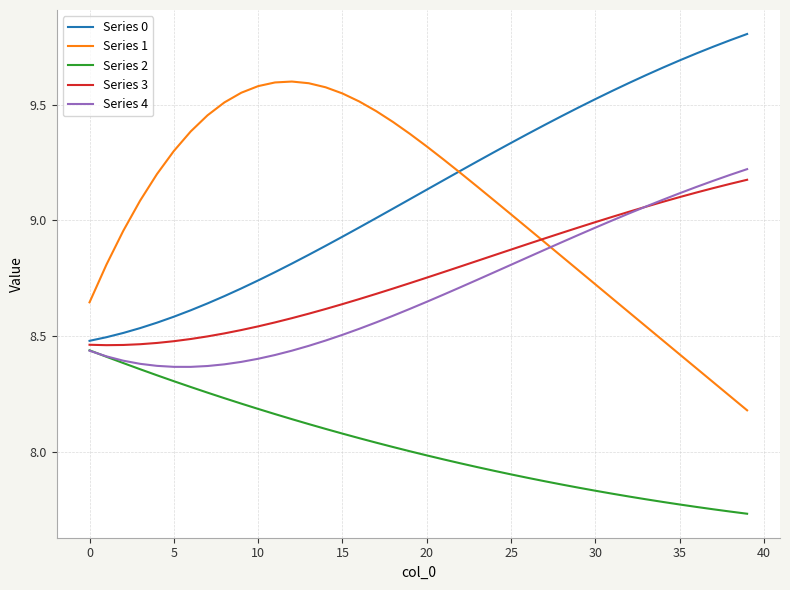

List the series in order of their peak value, lowest first.

Series 2, Series 3, Series 4, Series 1, Series 0